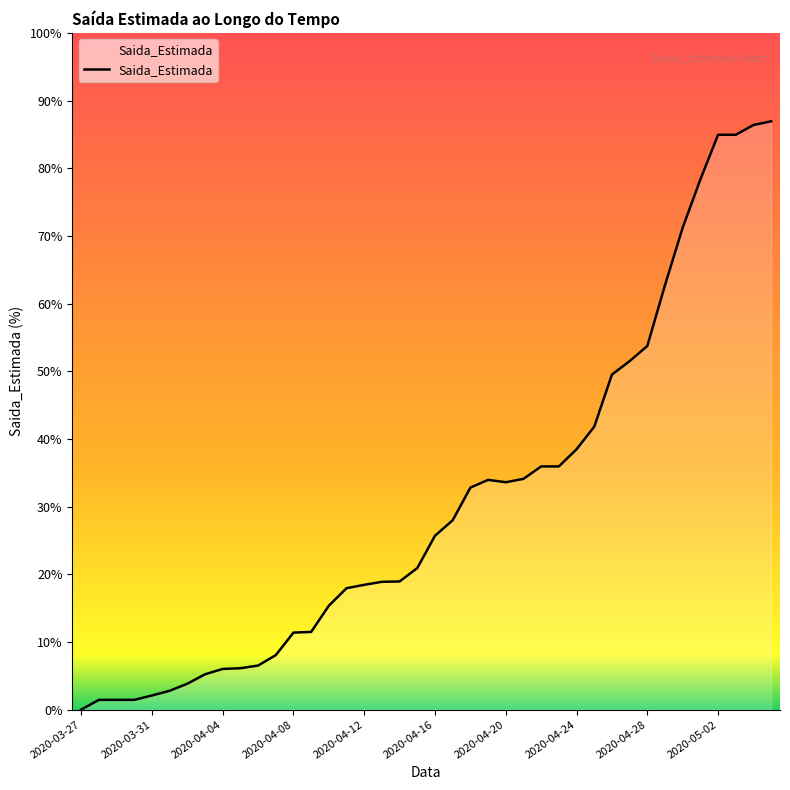

True or false: there are more than 0 points higher than both neighbors.

True